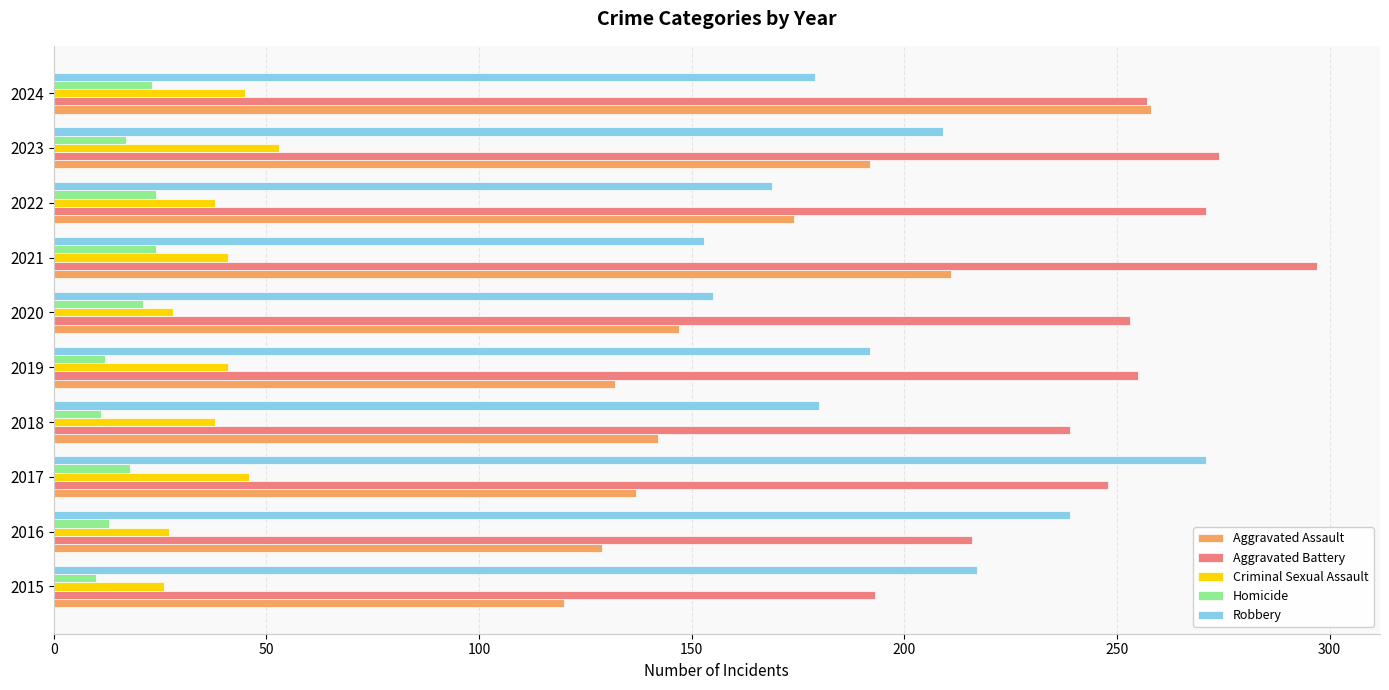

At which label does Aggravated Battery reach its peak?

2021